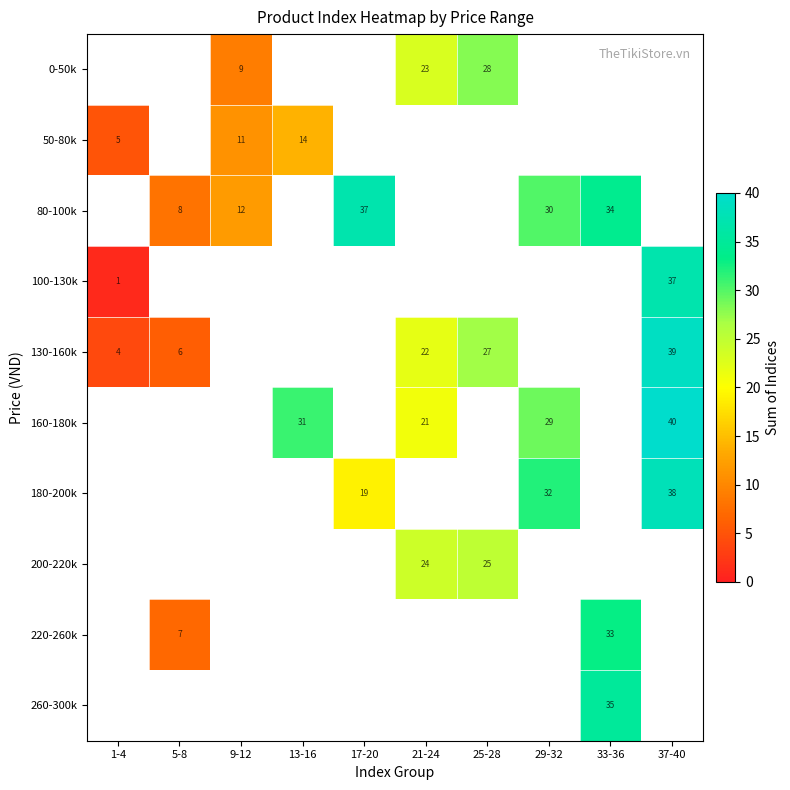

Which has a higher value, 33-36 or 17-20?

17-20